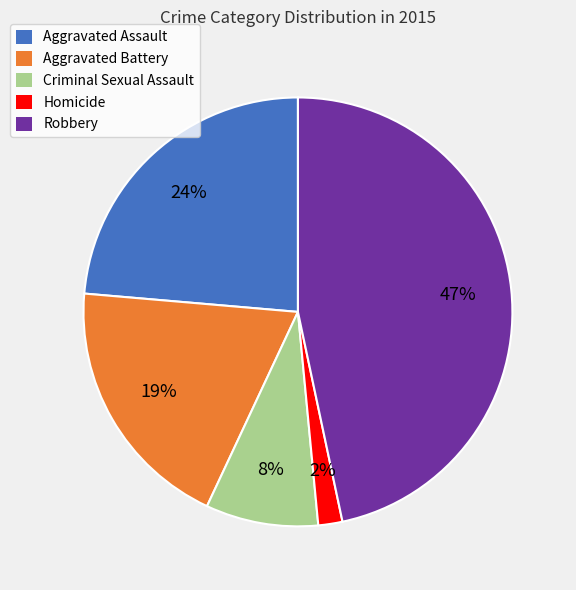

Is the sum of Aggravated Battery and Robbery greater than half?

Yes